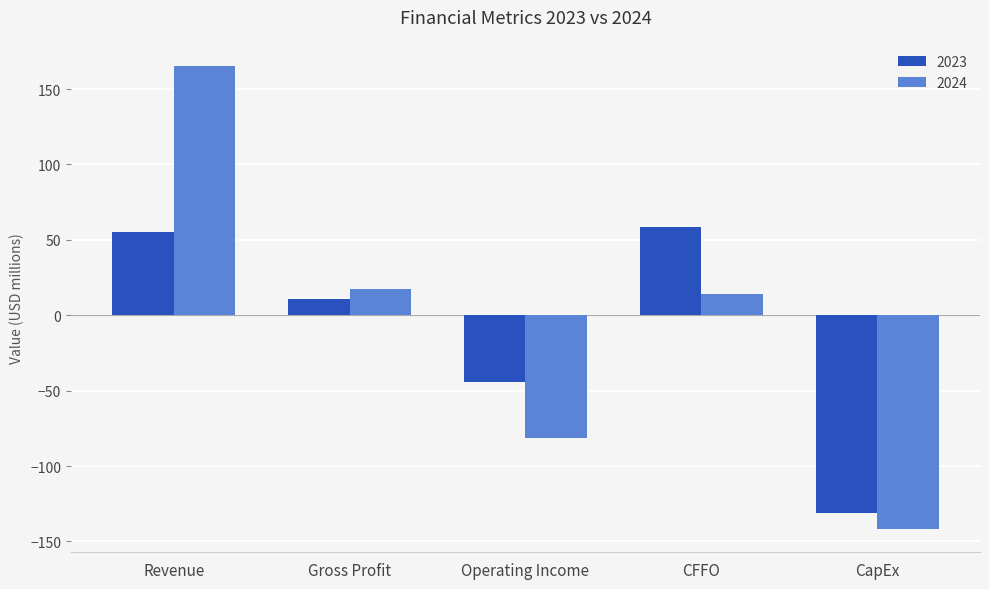

What is the lowest value of the 2024 series?

-141.8